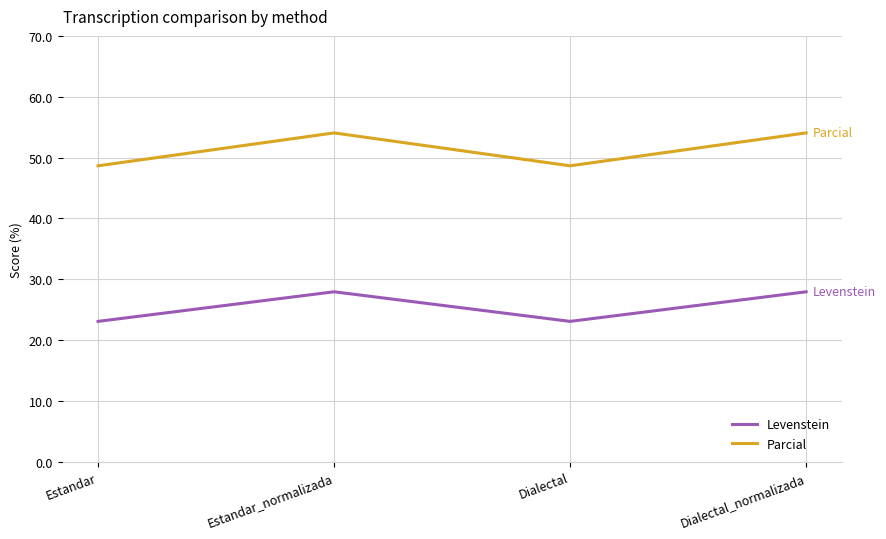

True or false: Levenstein has more than 1 interior local peaks.

False